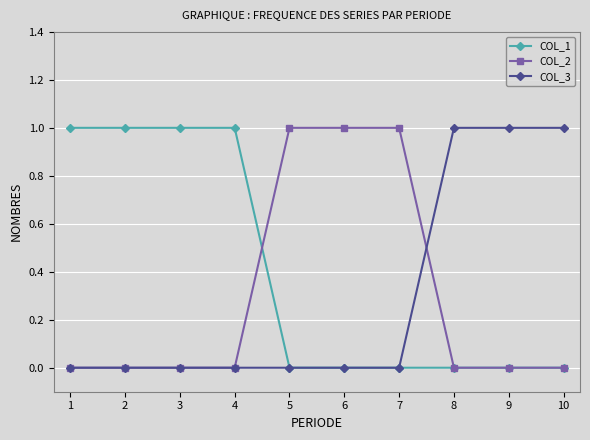

What is the total value across all series at 1?

1